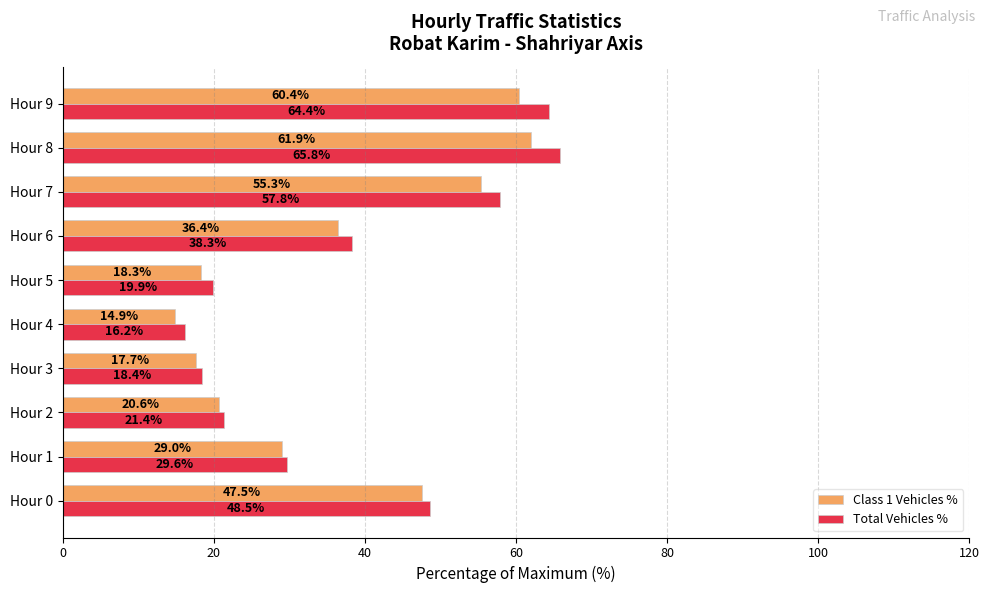

Which series has the widest spread of values?

Total Vehicles %